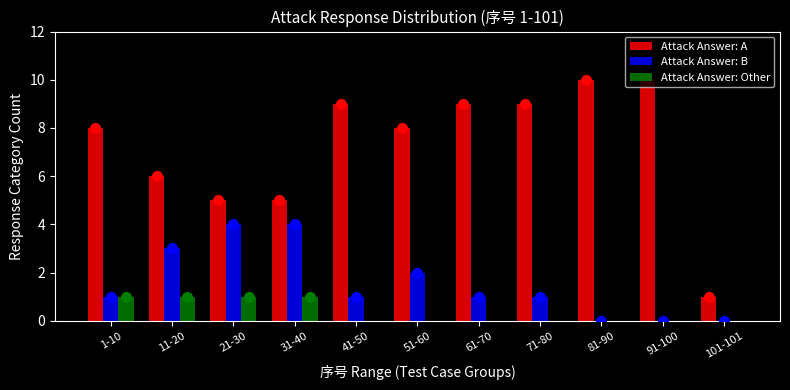

Between 1-10 and 81-90, which series saw the biggest shift?

Attack Answer: A